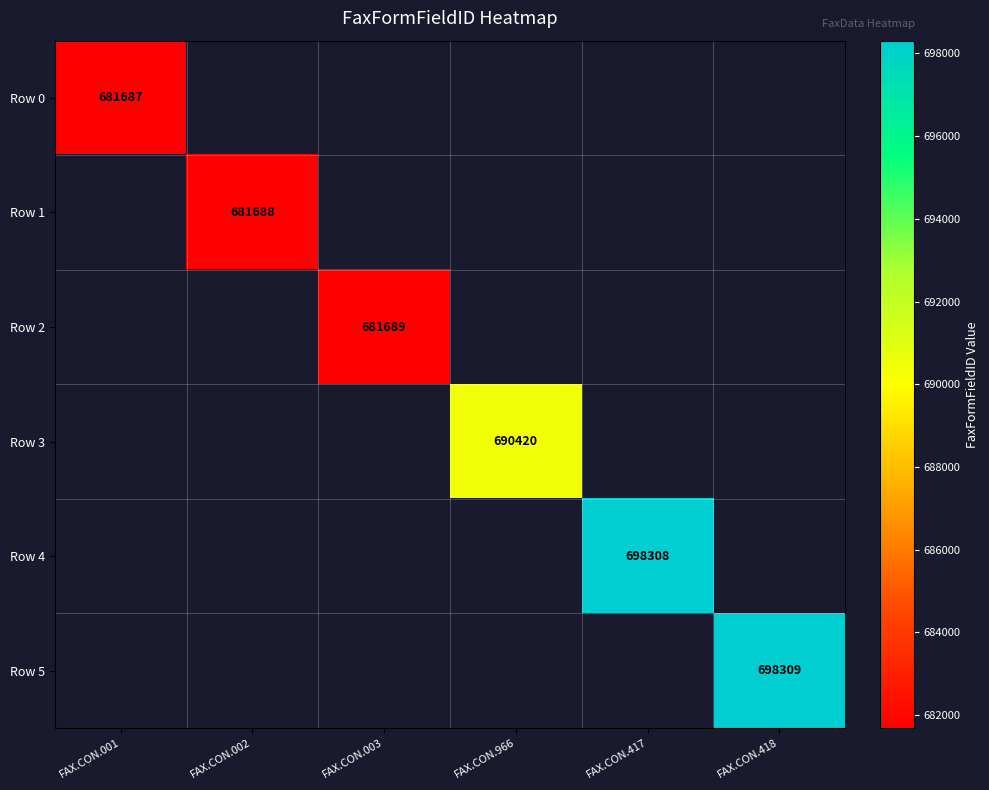

Is it true that Row 2 equals 681689 at FAX.CON.003?

True